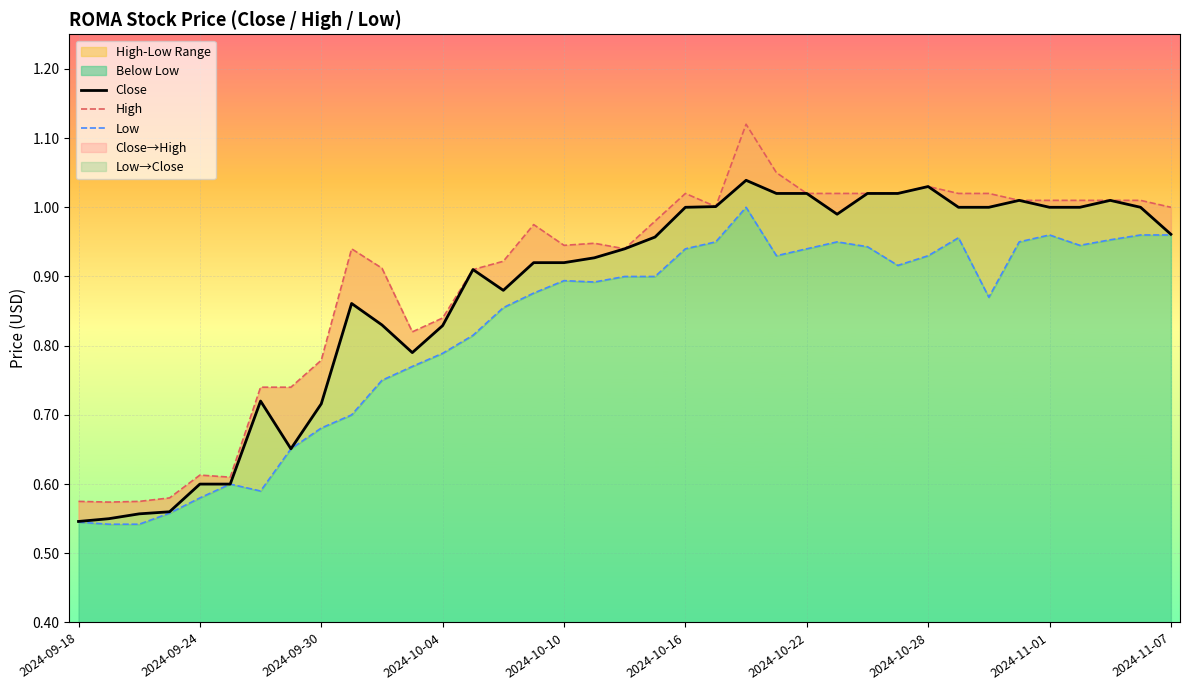

At how many categories does at least one series exceed 1?

16